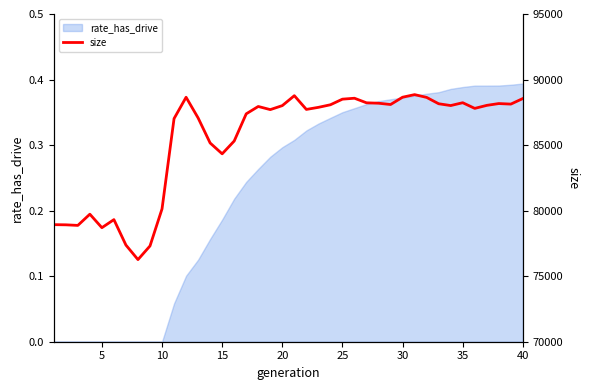

Where is the first local minimum?

10